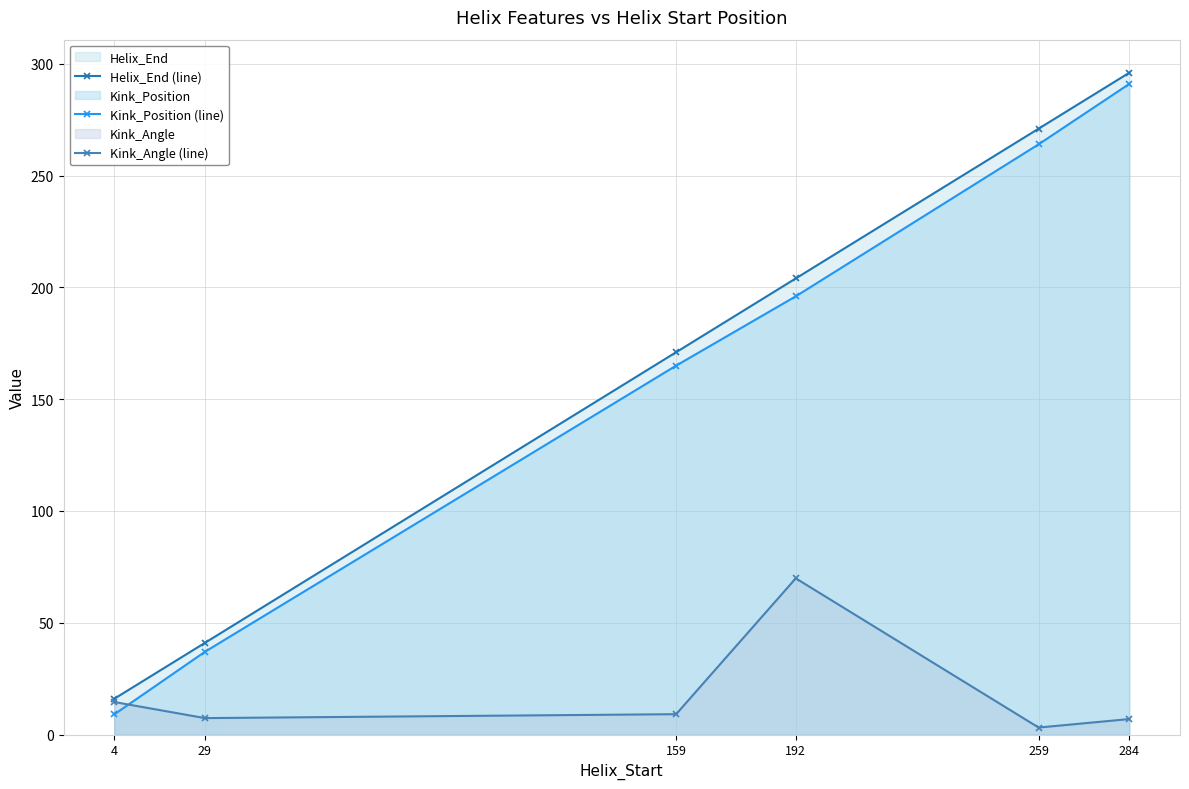

What is the spread (max minus min) of values at 192?

134.1